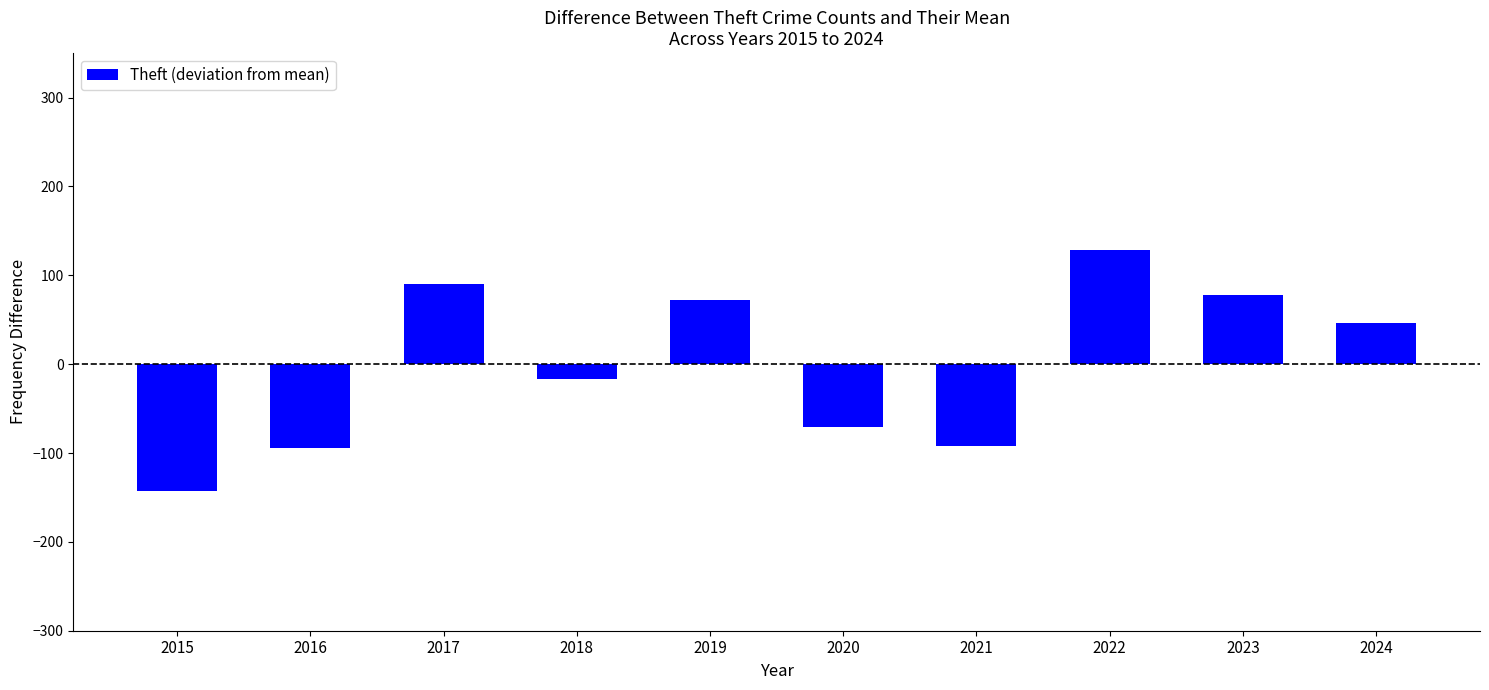

What is the greatest value displayed?

128.8